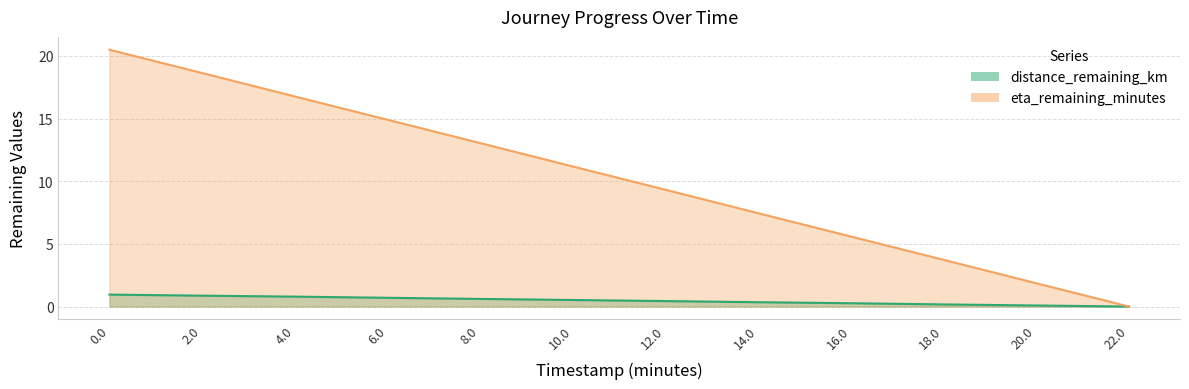

Rank the categories by distance_remaining_km value from highest to lowest.

0.0, 2.0, 4.0, 6.0, 8.0, 10.0, 12.0, 14.0, 16.0, 18.0, 20.0, 22.0